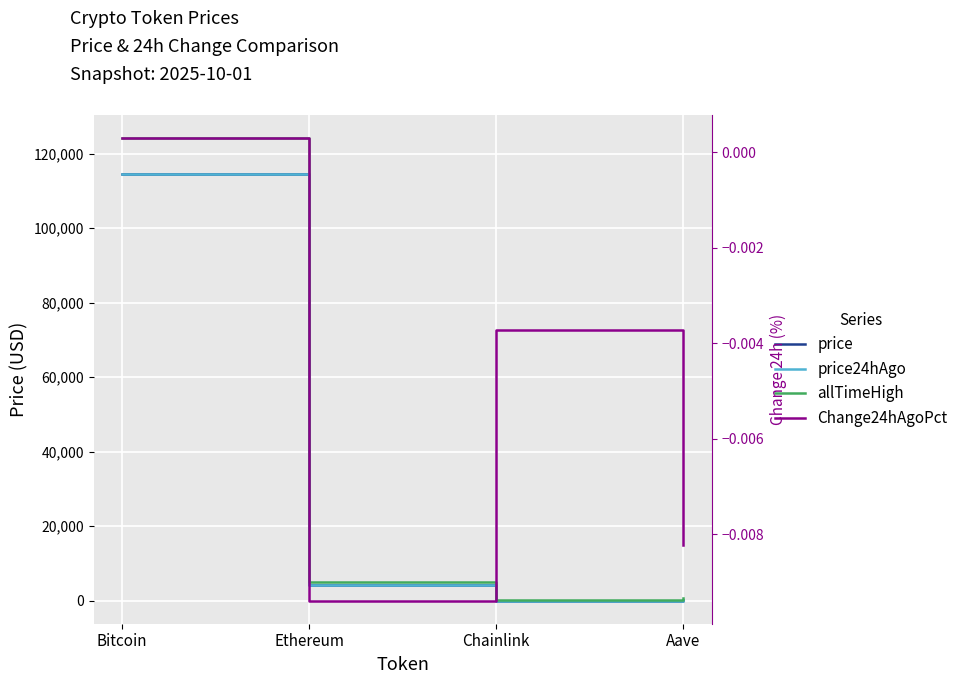

Is it true that Change24hAgoPct equals -0.0 at Ethereum?

False